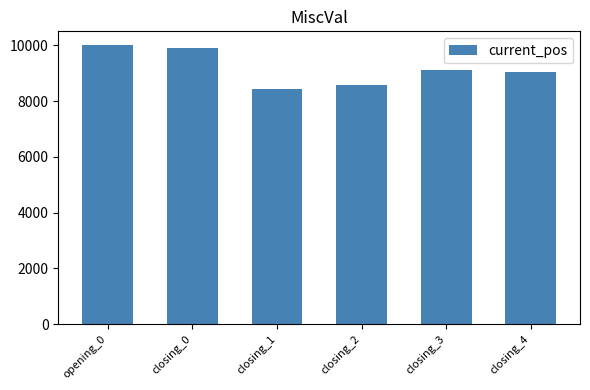

What position from the right is closing_4?

1